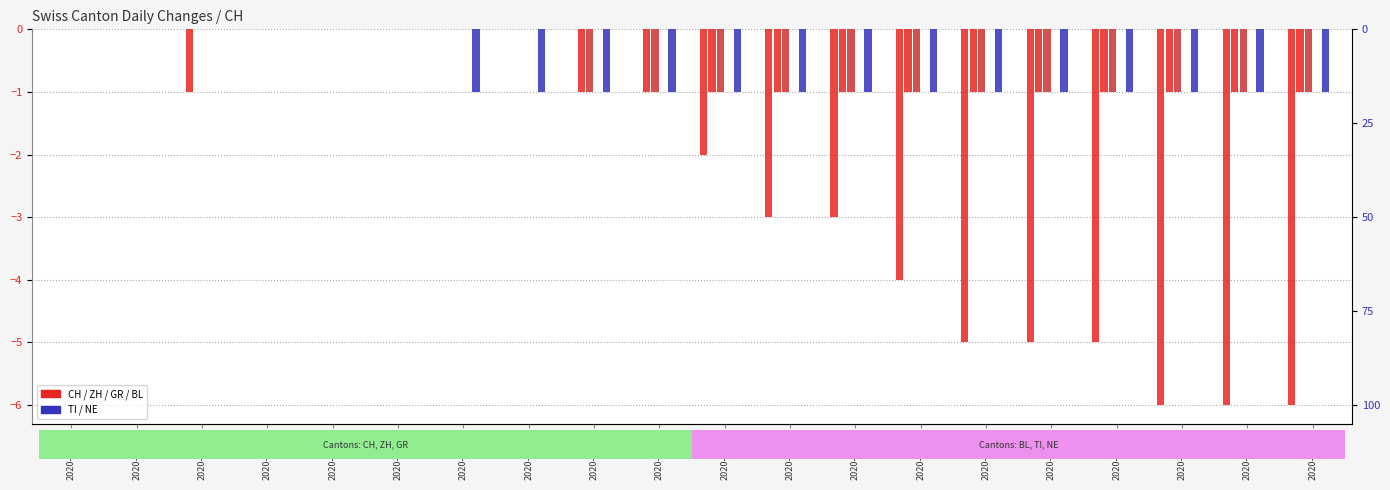

Is it true that NE equals 0 at 2020-06-19?

True